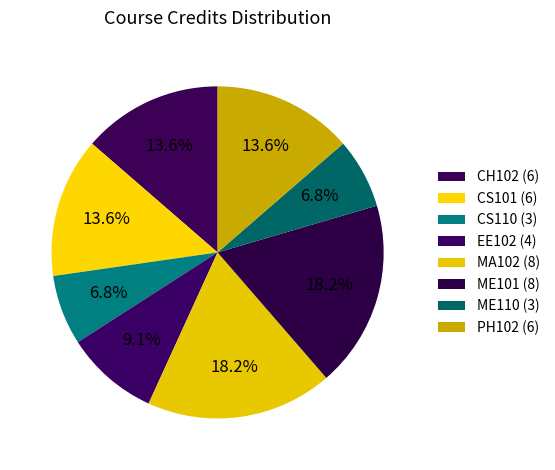

Count the number of slices in the pie.

8